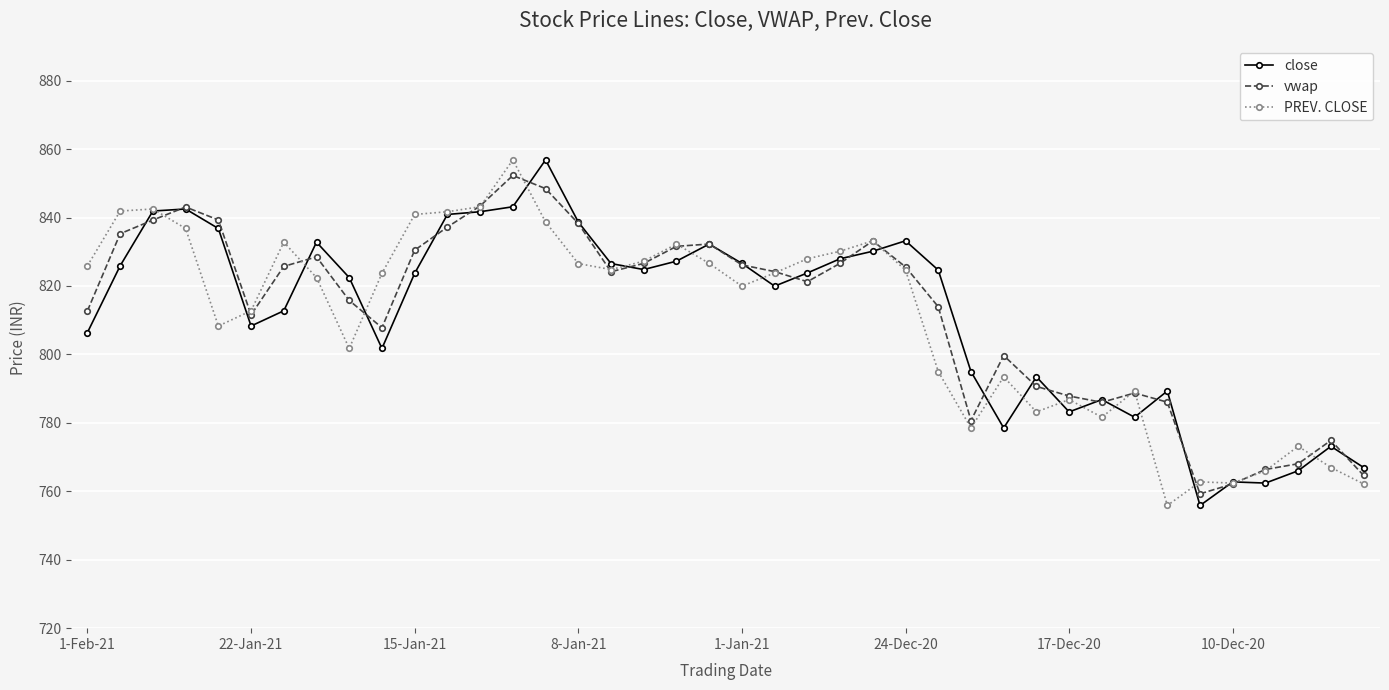

What is the maximum value shown in the chart?

856.9